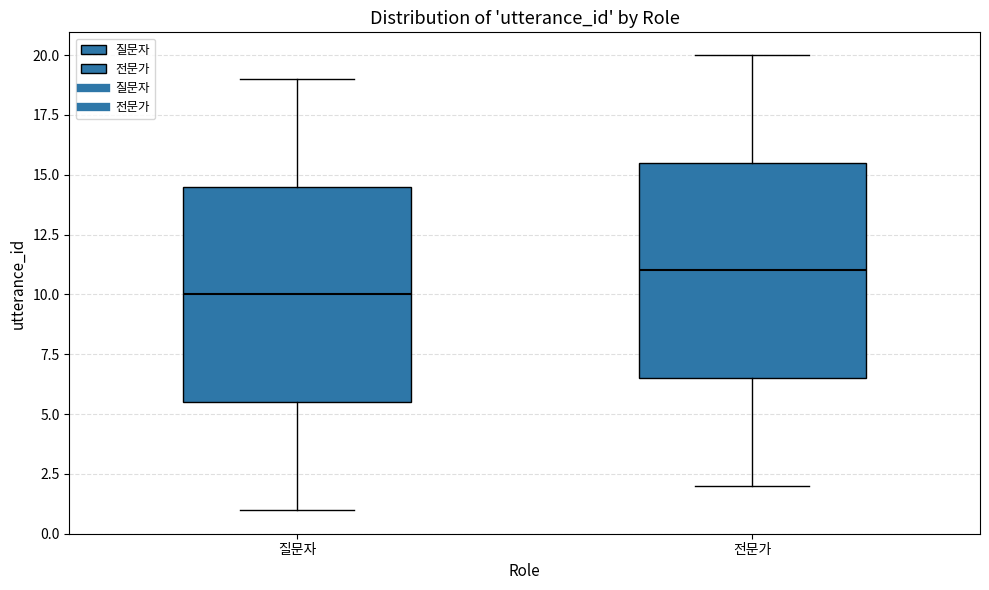

Reading left to right, transcribe this box plot: for each box, give where its median line is, the range the box spans, and where its two whiskers end, as read against the y-axis. The values are not printed on the chart, so give them approximately, as read against the axis.

질문자: median 10.0, box 5.5 to 14.5, whiskers 1.0 to 19.0
전문가: median 11.0, box 6.5 to 15.5, whiskers 2.0 to 20.0